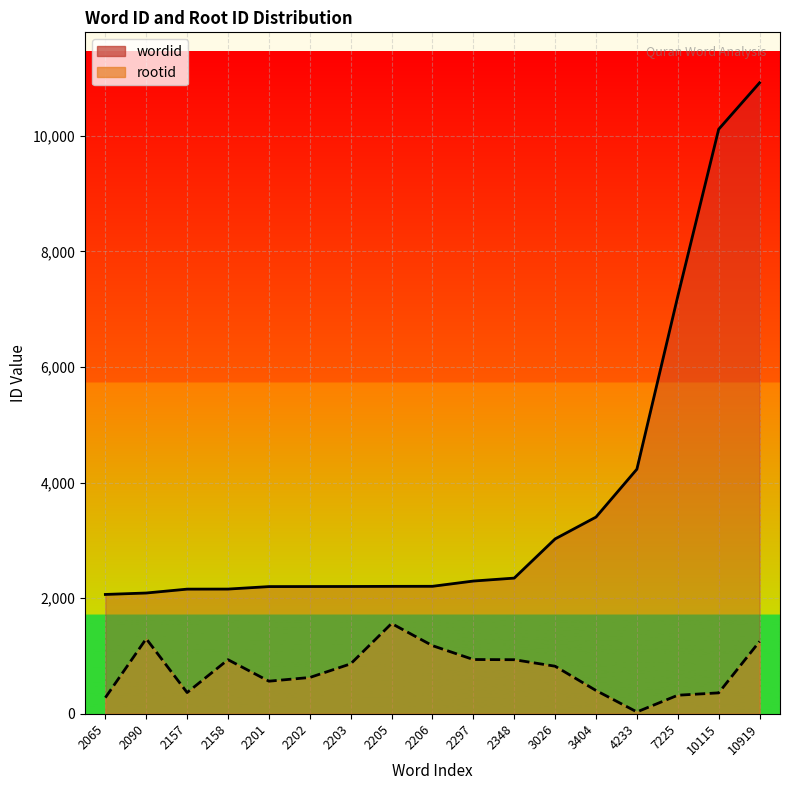

True or false: rootid and wordid intersect in this chart.

False